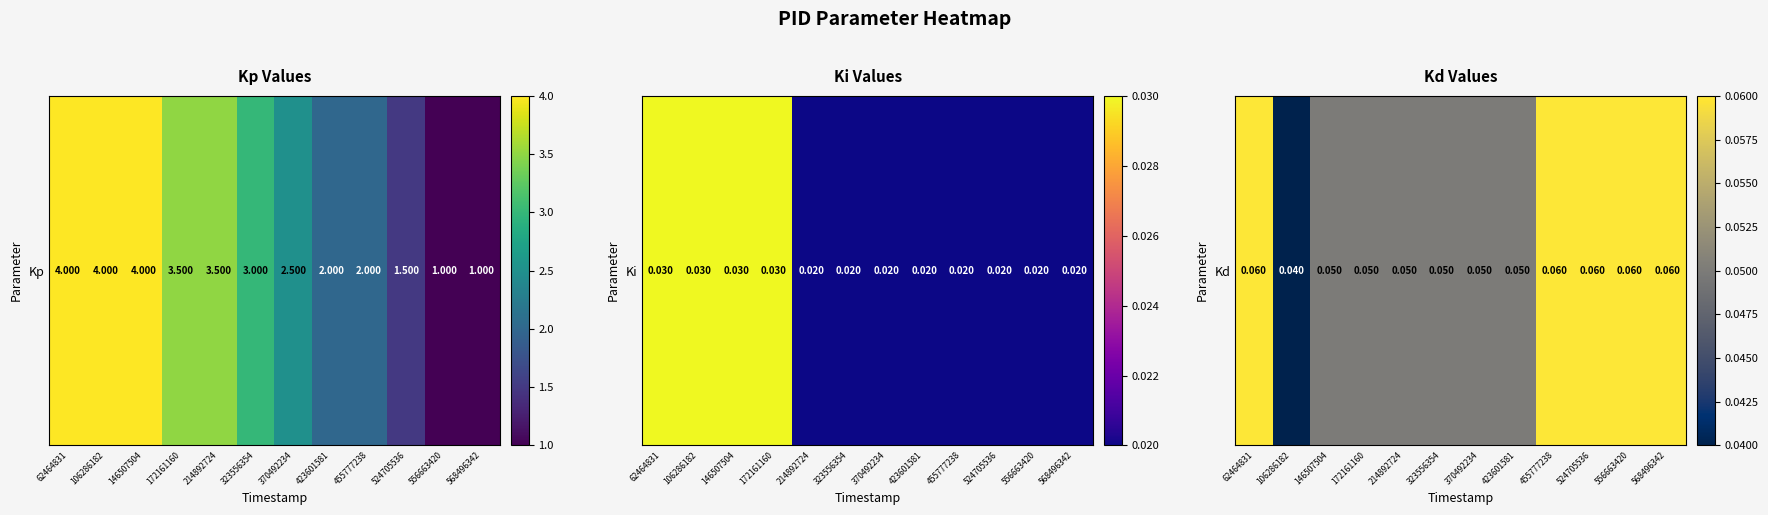

Read the value at 323556354.

0.1